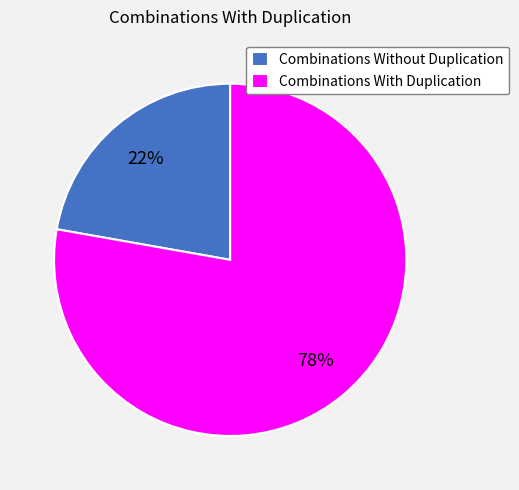

To the nearest percent, what is the difference between the largest and smallest slice percentages?

56%